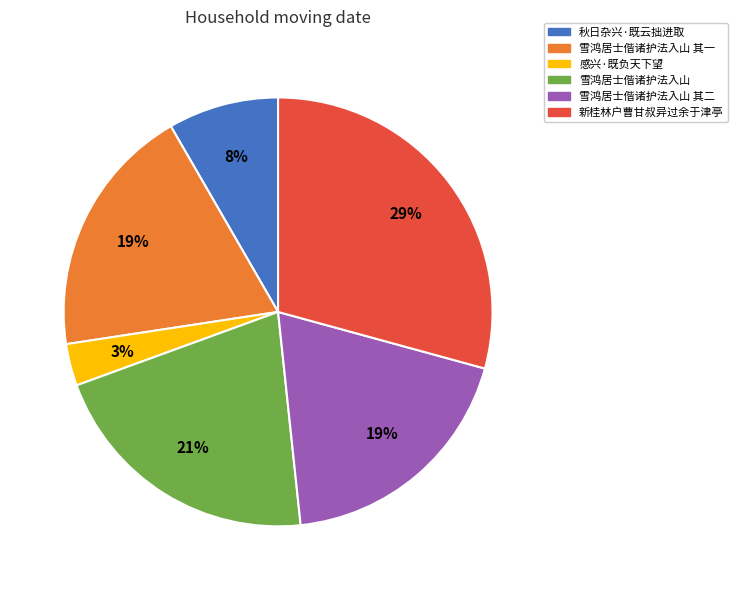

Is there a majority slice in this chart?

No